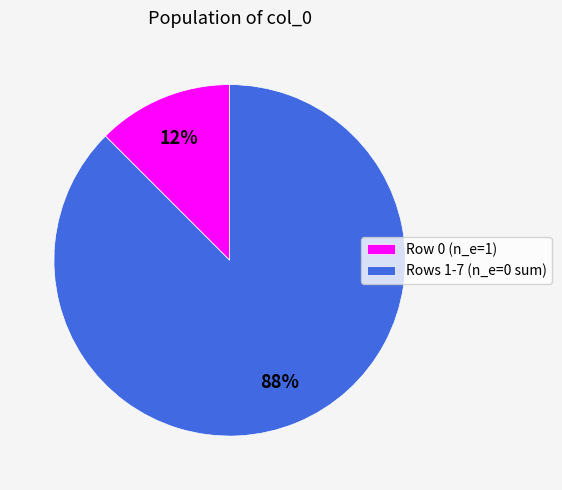

To the nearest percent, what is the combined percentage of Rows 1-7 (n_e=0 sum) and Row 0 (n_e=1)?

100%